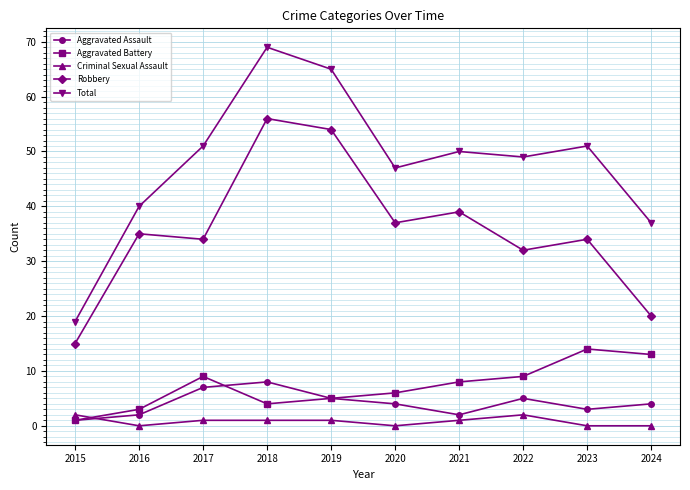

True or false: Total and Aggravated Assault cross at least once.

False